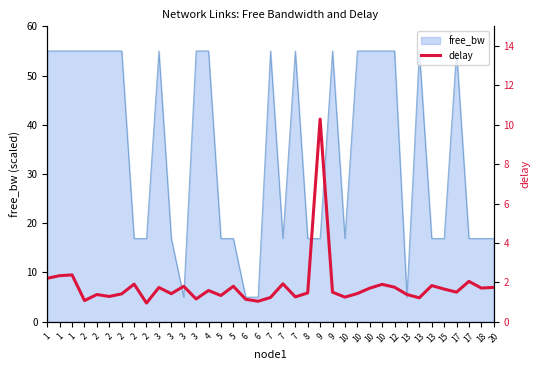

How many interior local valleys (lower than both neighbors) does the data have?

12